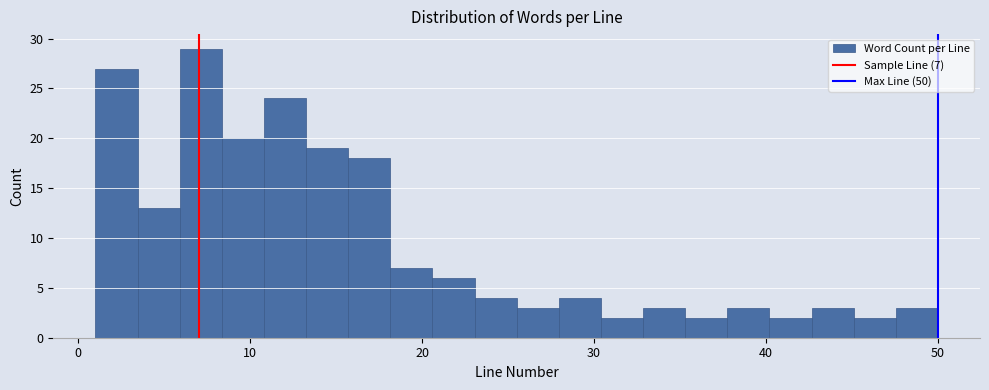

Around what value on the x-axis is the tallest bar? Give the approximate position of its centre, as read against the axis.

7